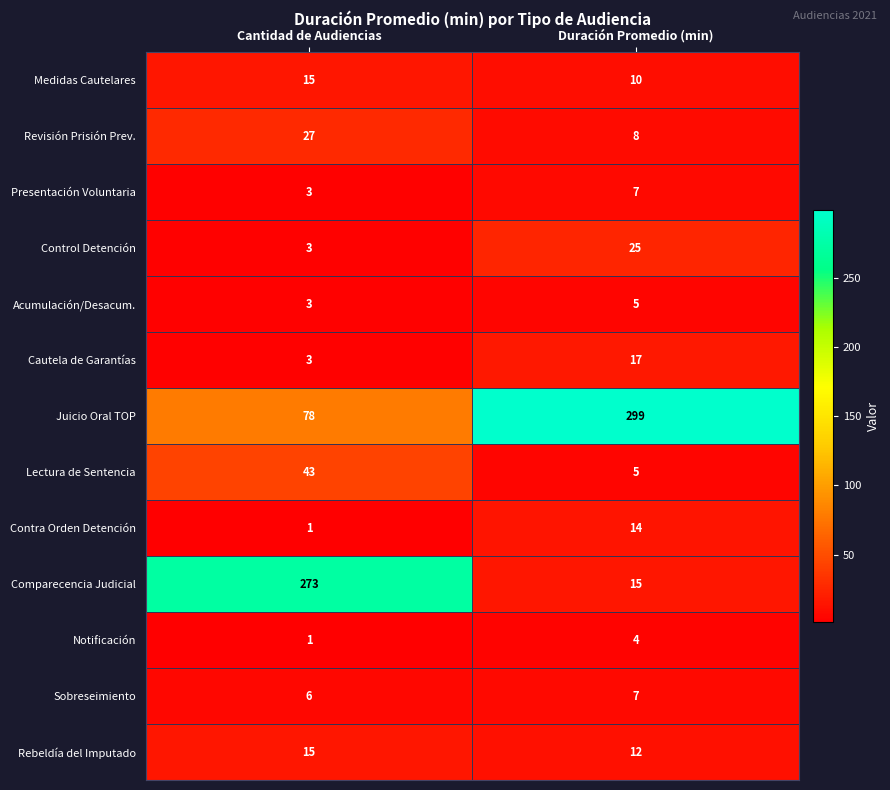

Reading left to right, transcribe all the data shown in this chart.

Medidas Cautelares: Cantidad de Audiencias=15	Duración Promedio (min)=10
Revisión Prisión Prev.: Cantidad de Audiencias=27	Duración Promedio (min)=8
Presentación Voluntaria: Cantidad de Audiencias=3	Duración Promedio (min)=7
Control Detención: Cantidad de Audiencias=3	Duración Promedio (min)=25
Acumulación/Desacum.: Cantidad de Audiencias=3	Duración Promedio (min)=5
Cautela de Garantías: Cantidad de Audiencias=3	Duración Promedio (min)=17
Juicio Oral TOP: Cantidad de Audiencias=78	Duración Promedio (min)=299
Lectura de Sentencia: Cantidad de Audiencias=43	Duración Promedio (min)=5
Contra Orden Detención: Cantidad de Audiencias=1	Duración Promedio (min)=14
Comparecencia Judicial: Cantidad de Audiencias=273	Duración Promedio (min)=15
Notificación: Cantidad de Audiencias=1	Duración Promedio (min)=4
Sobreseimiento: Cantidad de Audiencias=6	Duración Promedio (min)=7
Rebeldía del Imputado: Cantidad de Audiencias=15	Duración Promedio (min)=12